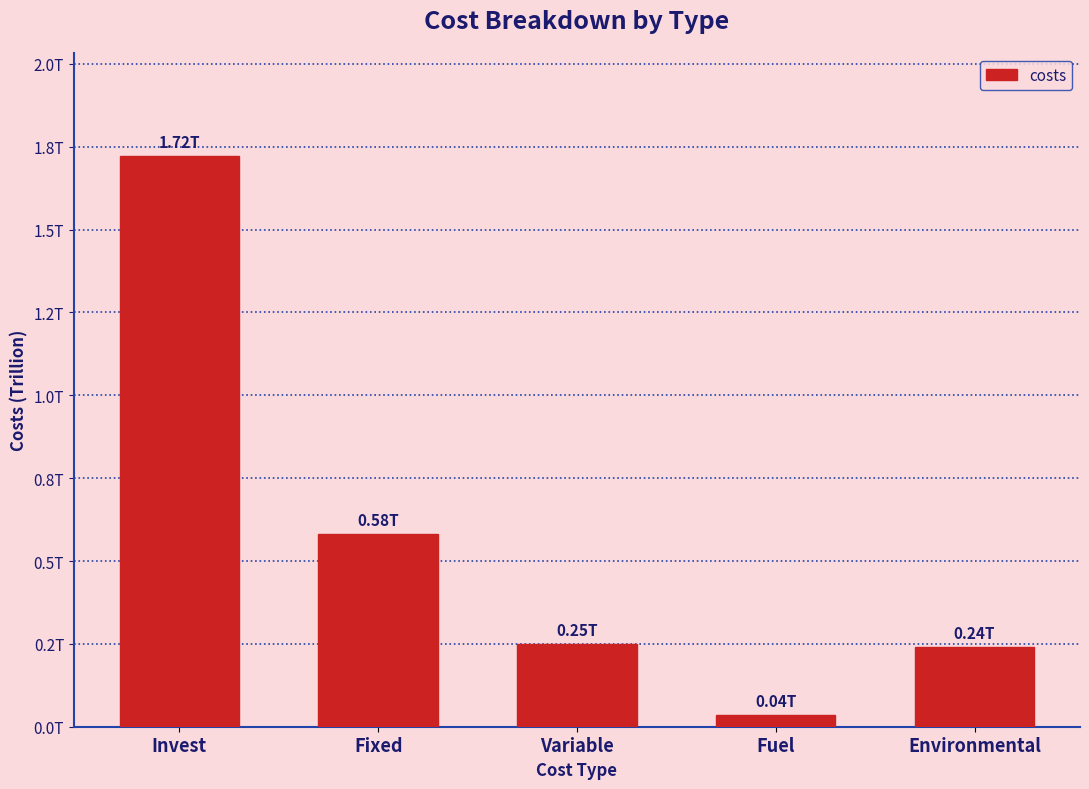

What is the difference between the second highest and second lowest values?

341164021825.4